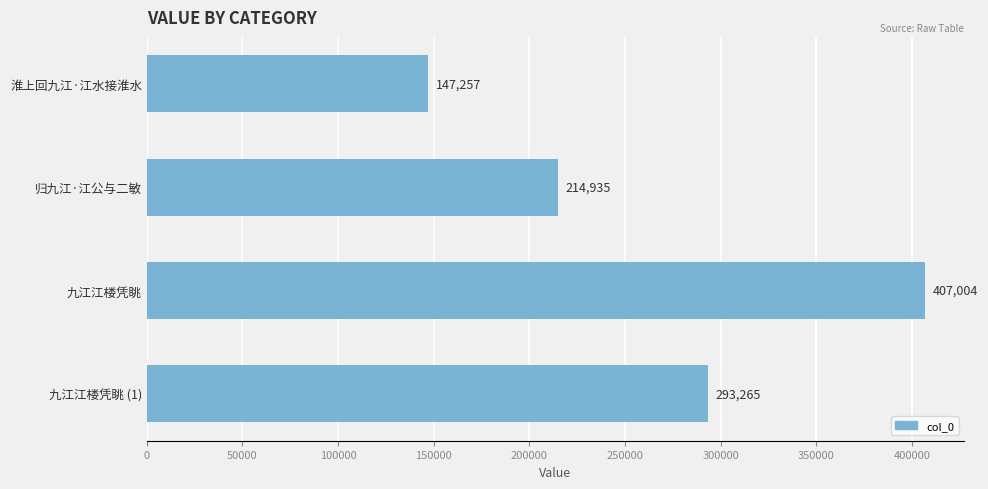

Reading top to bottom, transcribe all the data shown in this chart.

淮上回九江·江水接淮水=147257	归九江·江公与二敏=214935	九江江楼凭眺=407004	九江江楼凭眺 (1)=293265